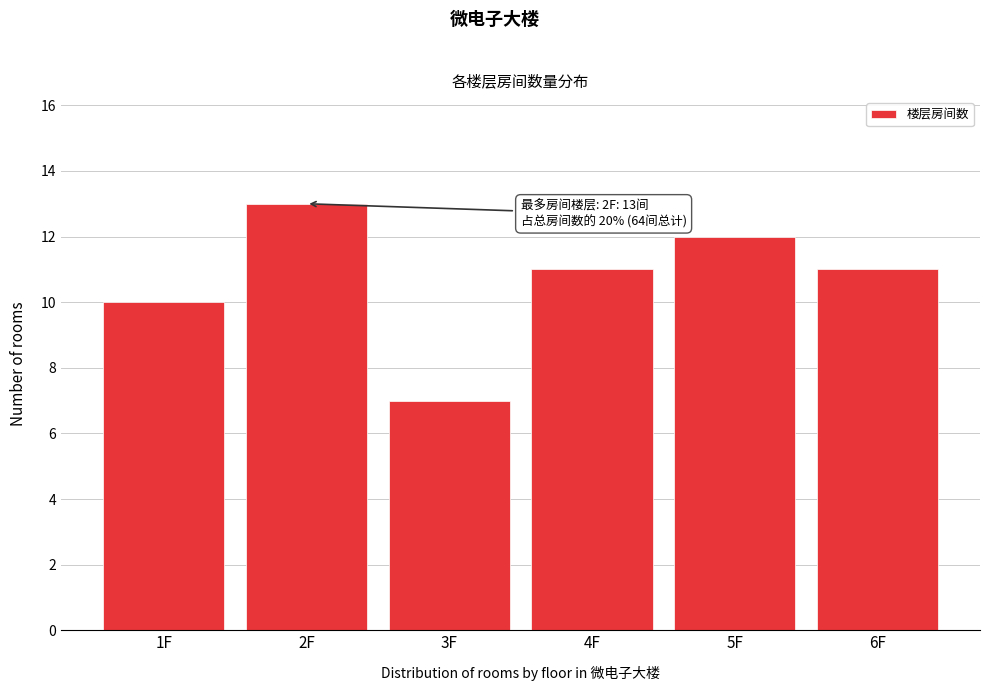

Reading left to right, transcribe all the data shown in this chart.

1F=10	2F=13	3F=7	4F=11	5F=12	6F=11